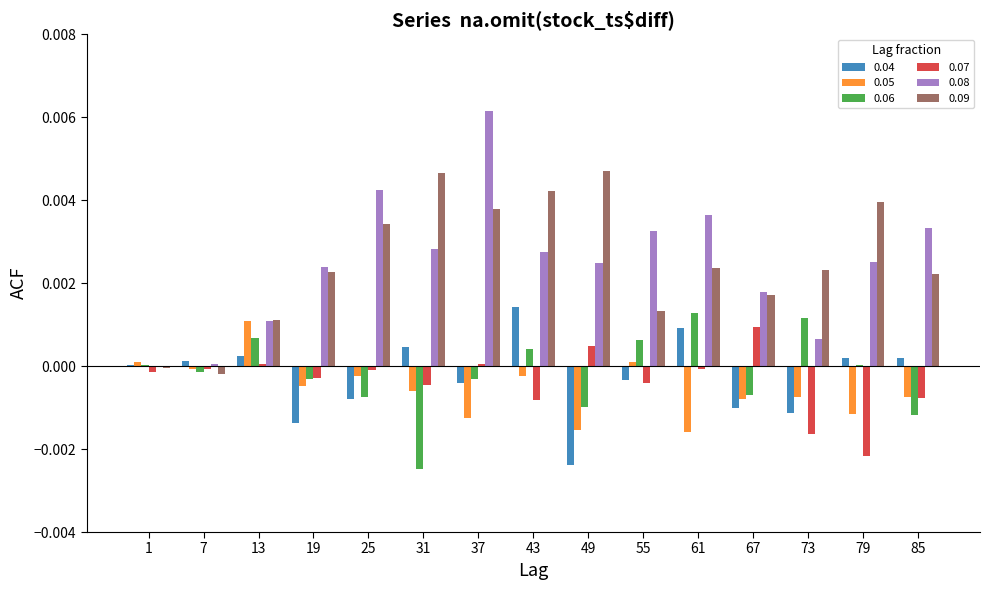

True or false: 0.07 has a value of 0.0 at 37.

True